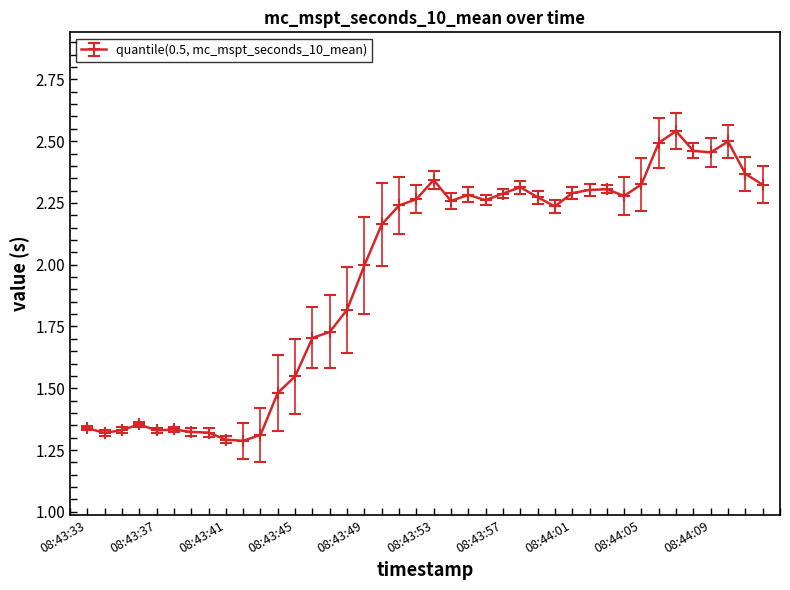

What is the value of the 16th point from the left?

1.8